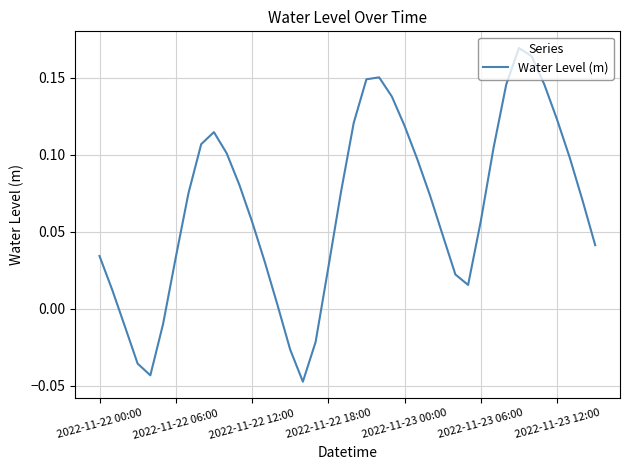

Does the chart display data point markers on the line(s)?

No